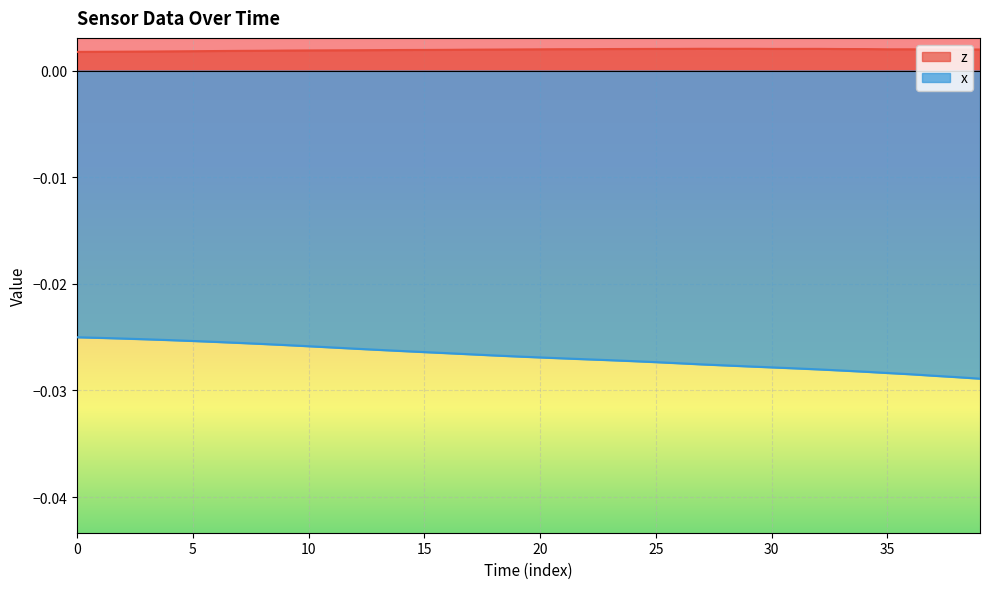

Which series has the largest total across all categories?

z